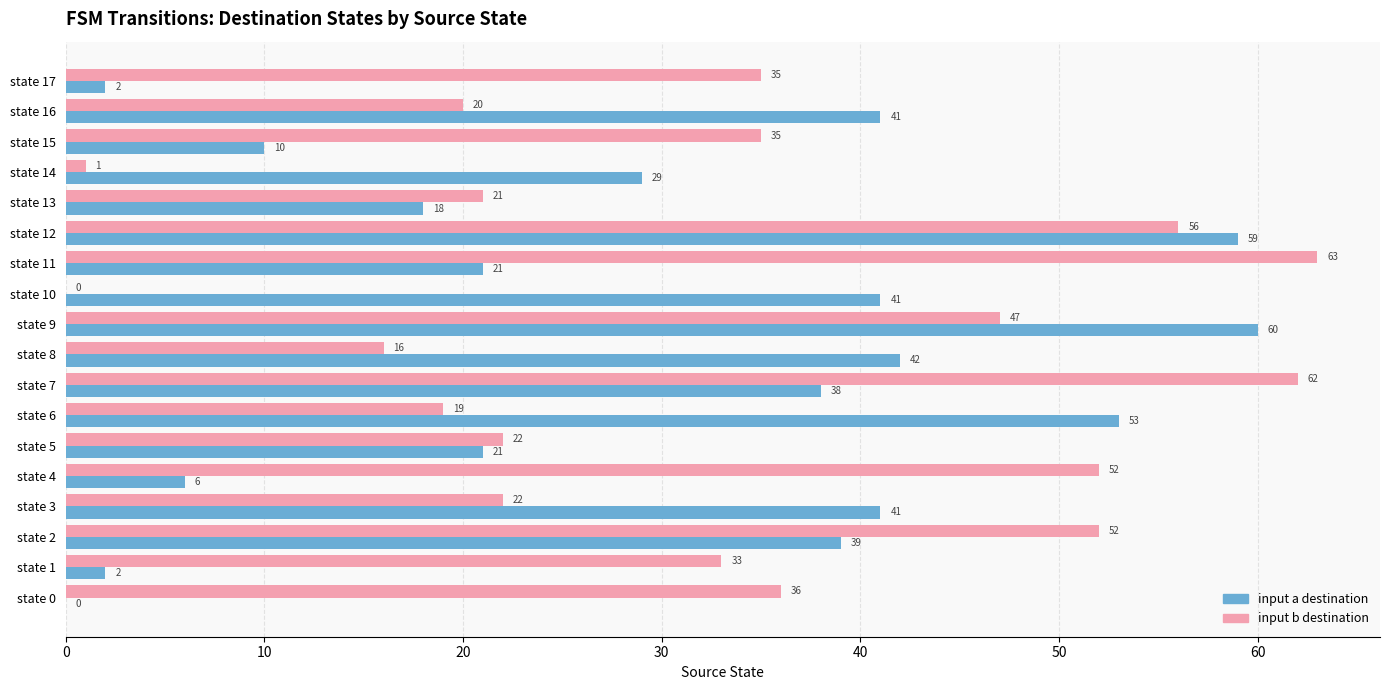

What is the total value across all series at state 14?

30